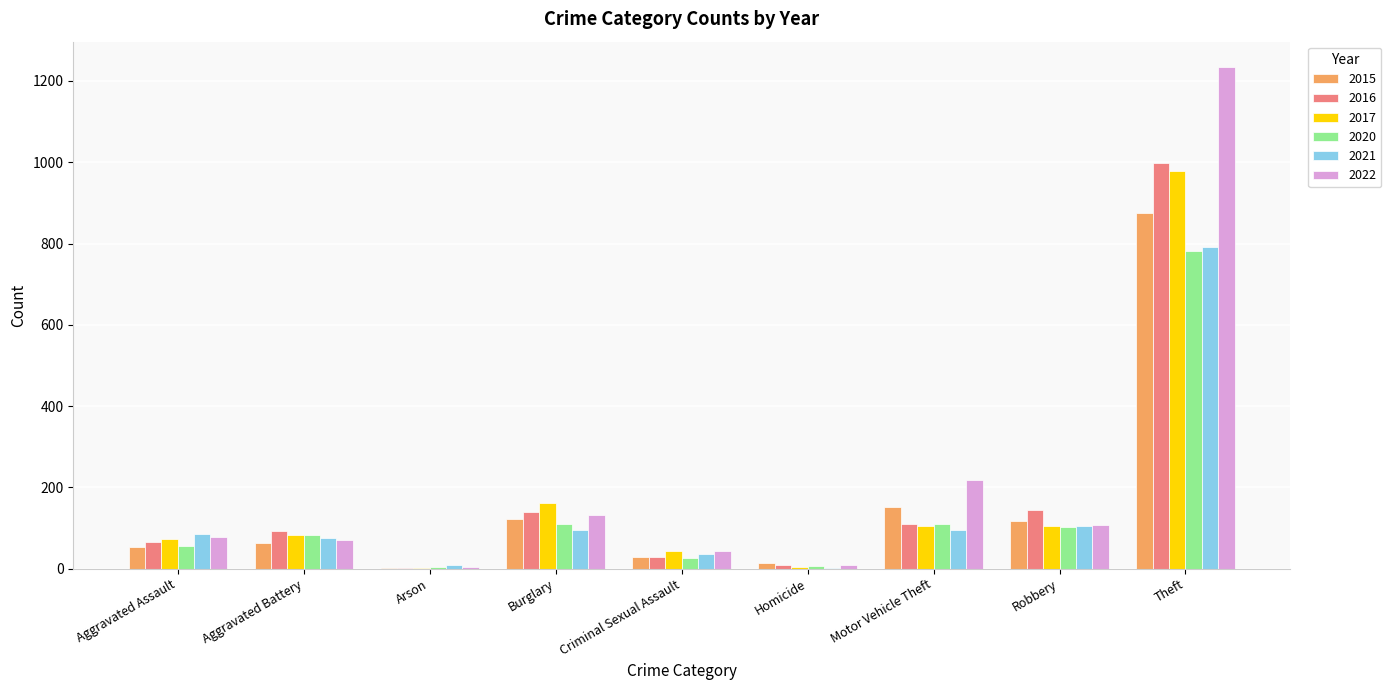

At which category is the sum across all series the highest?

Theft